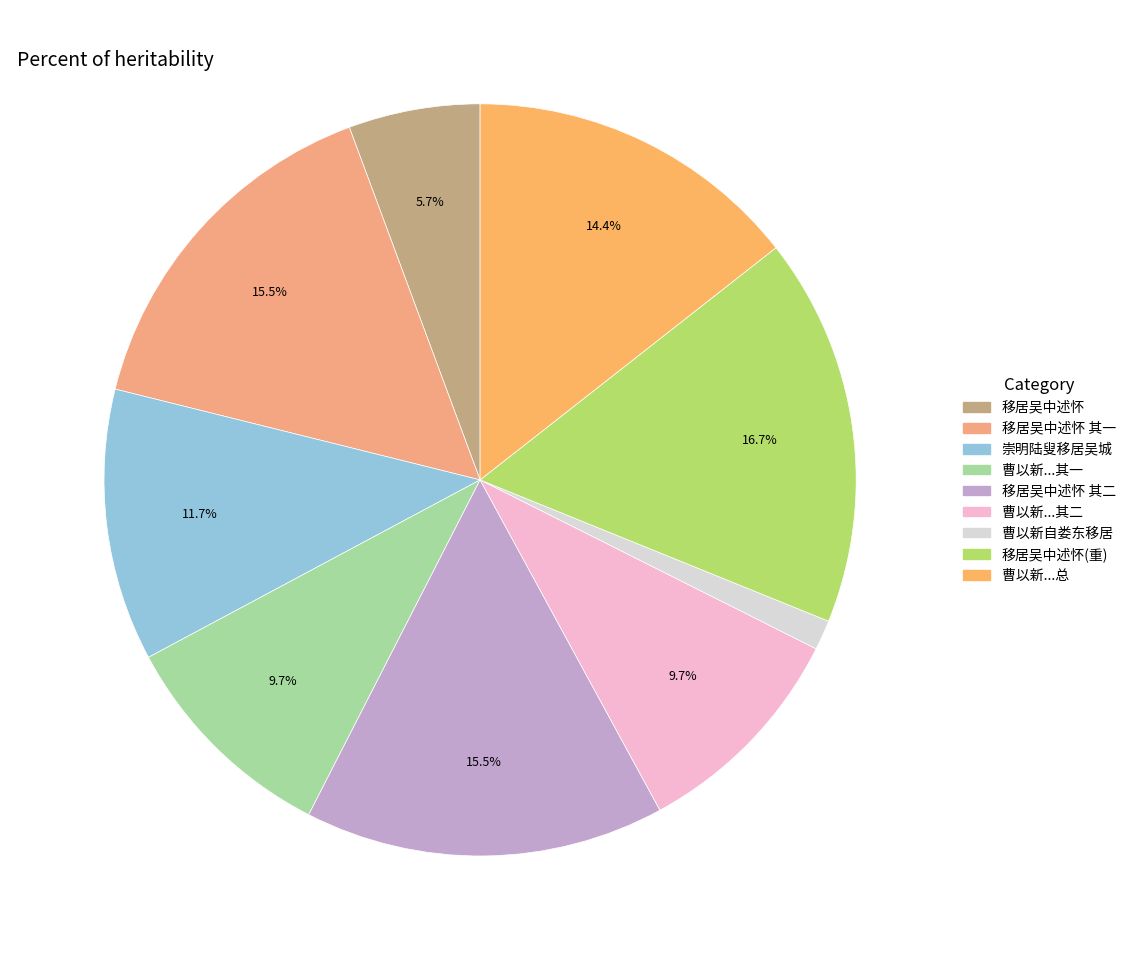

How many segments does this pie chart have?

9